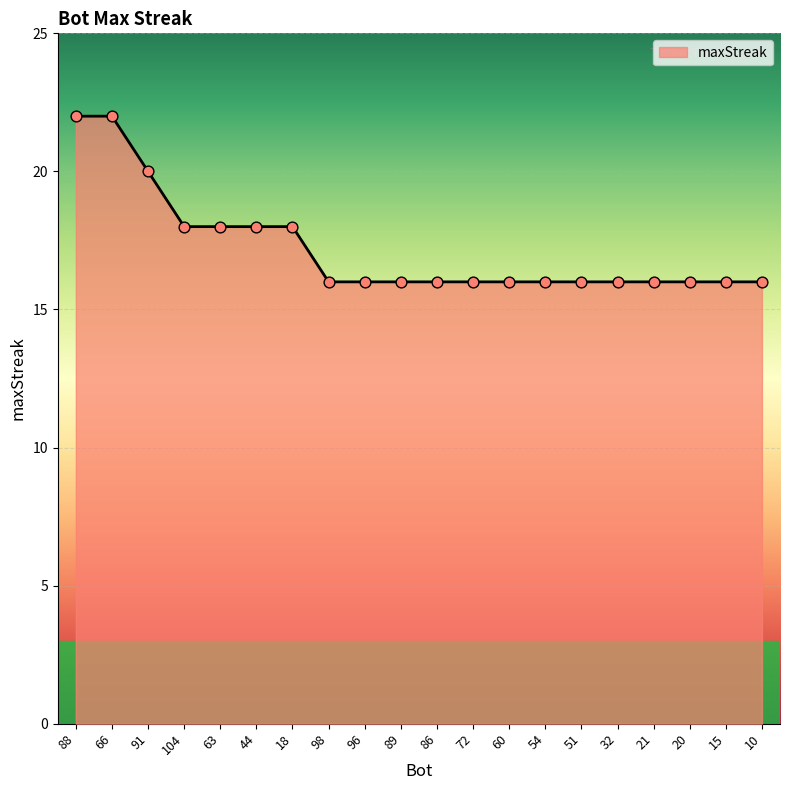

What is the change in value from 44 to 89?

-2